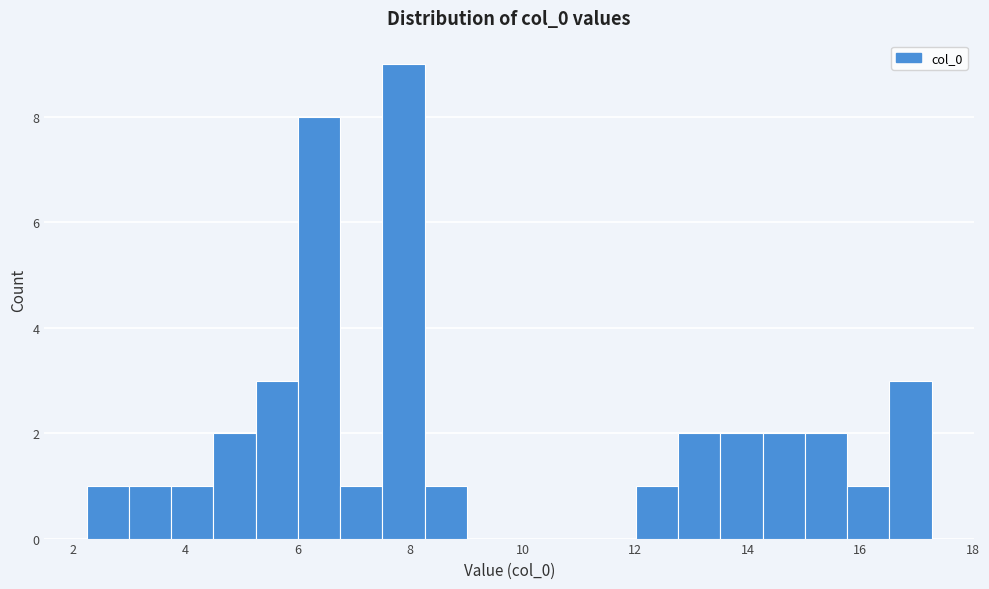

Read against the x-axis, roughly where is the centre of the tallest bar?

7.8